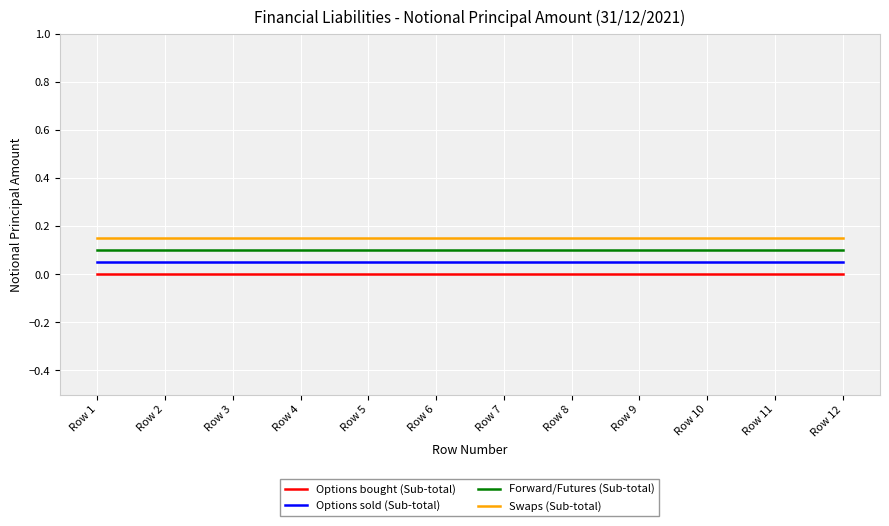

True or false: Swaps (Sub-total) has more than 0 interior local peaks.

False